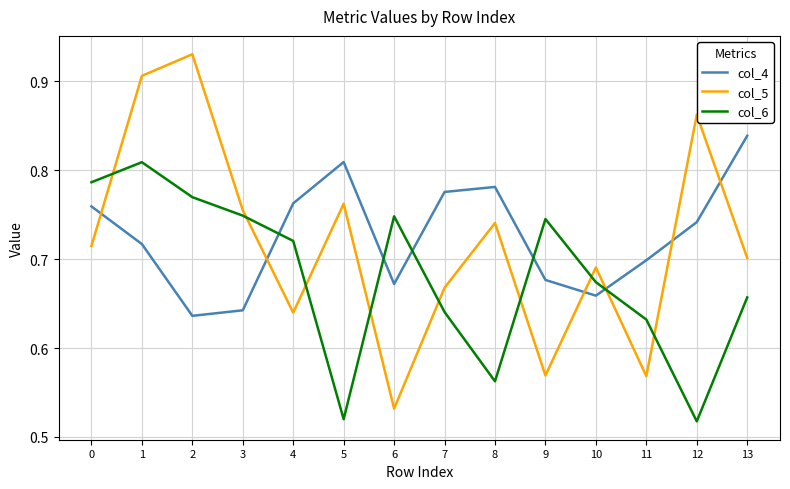

In col_5, how many points are lower than both neighbors (excluding endpoints)?

4